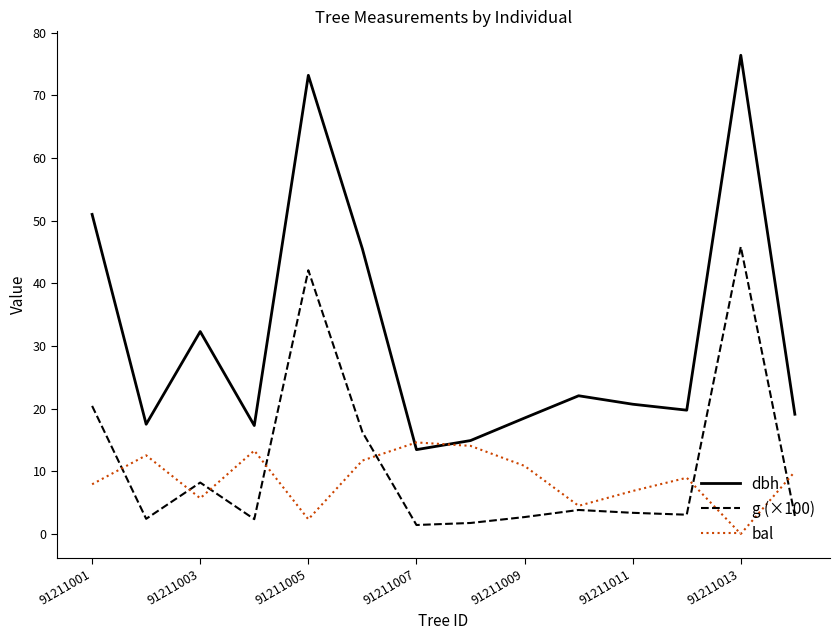

Which series has the largest total across all categories?

dbh